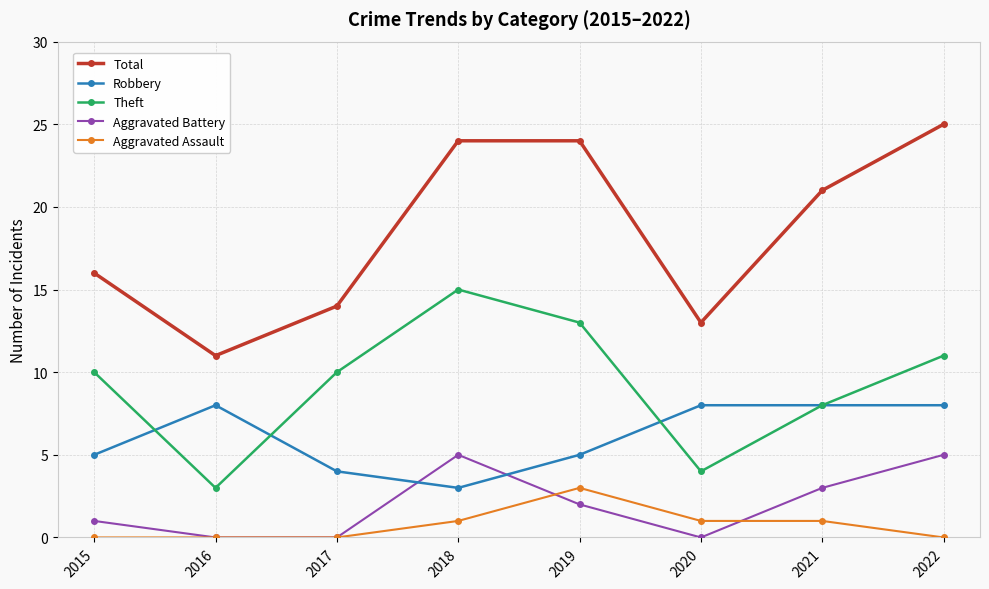

Rank the series by their maximum value, from lowest to highest.

Aggravated Assault, Aggravated Battery, Robbery, Theft, Total